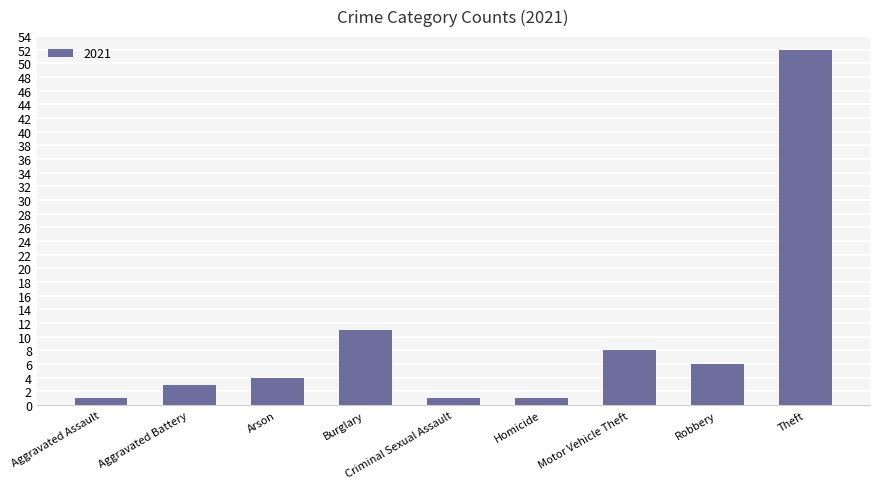

The chart shows a value of 12 at Motor Vehicle Theft. True or false?

False